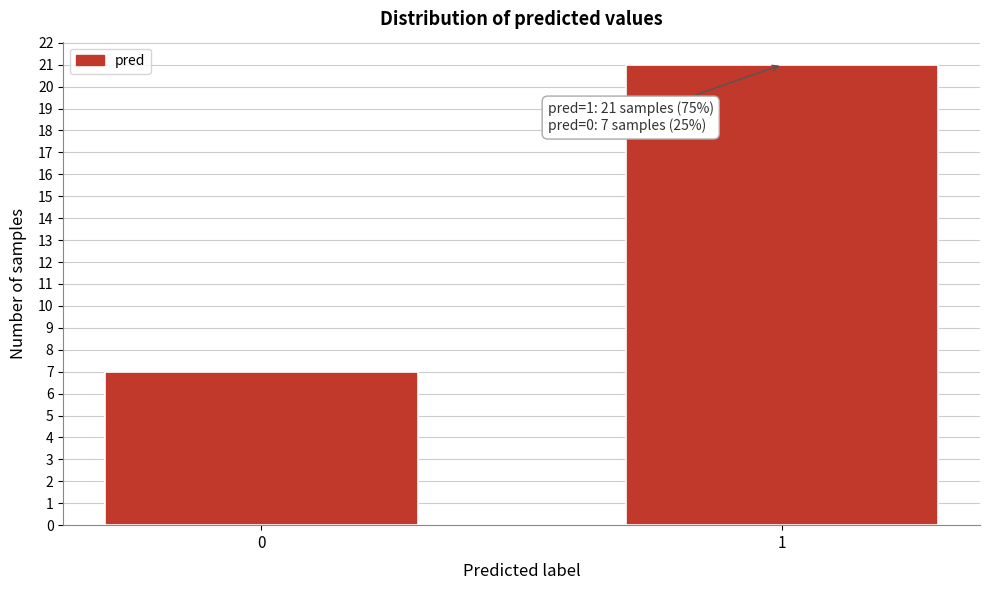

Reading left to right, transcribe all the data shown in this chart.

7	21